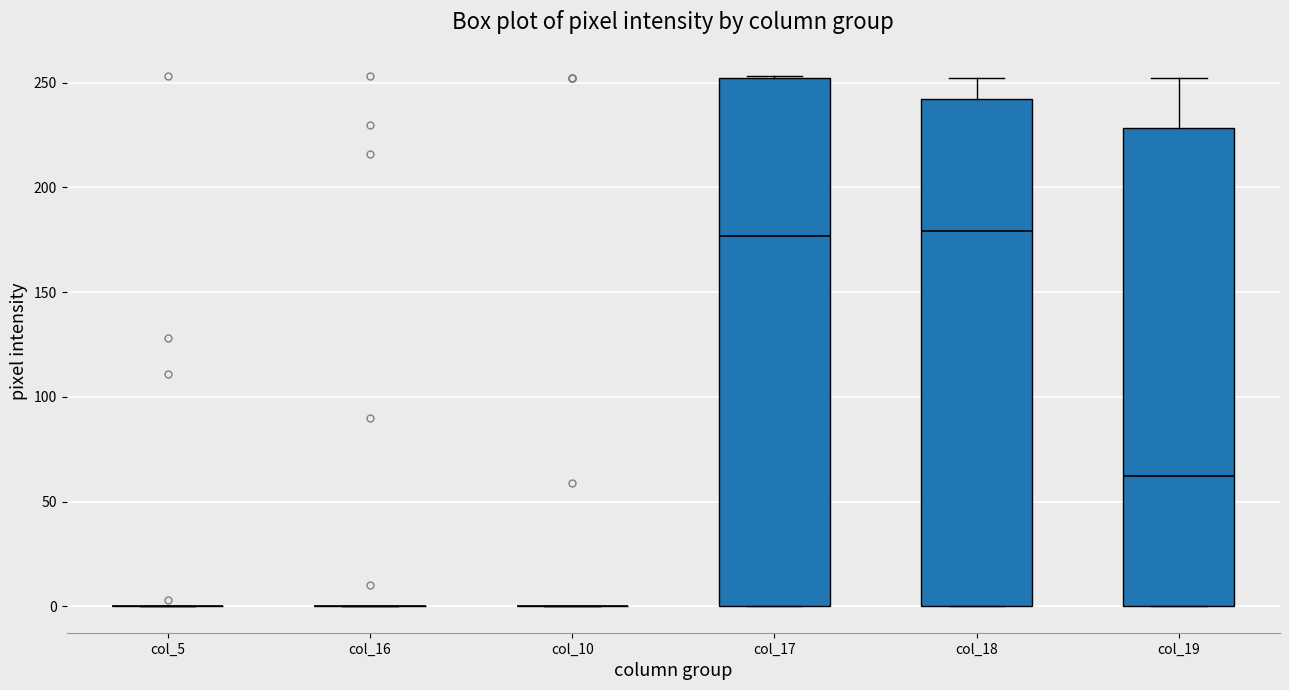

Reading left to right, transcribe this box plot: for each box, give where its median line is, the range the box spans, and where its two whiskers end, as read against the y-axis. The values are not printed on the chart, so give them approximately, as read against the axis.

col_5: box collapsed to a line at 0, whiskers 0 to 0
col_16: box collapsed to a line at 0, whiskers 0 to 0
col_10: box collapsed to a line at 0, whiskers 0 to 0
col_17: median 175, box 0 to 250, whiskers 0 to 255
col_18: median 180, box 0 to 240, whiskers 0 to 250
col_19: median 60, box 0 to 230, whiskers 0 to 250